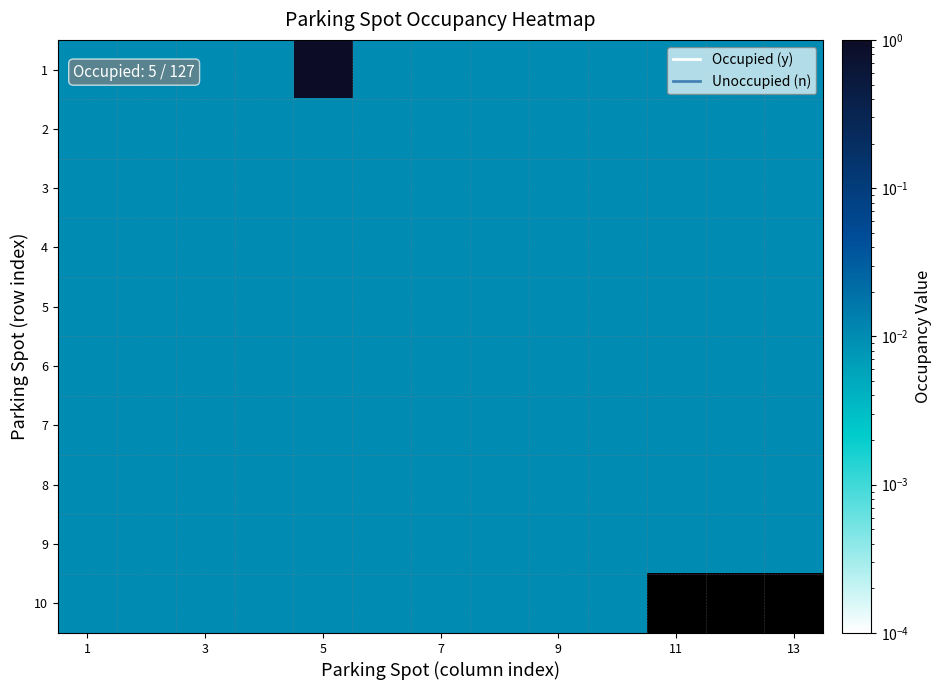

Rank the series at 11 from lowest to highest value.

1, 2, 3, 4, 5, 6, 7, 8, 9, 10